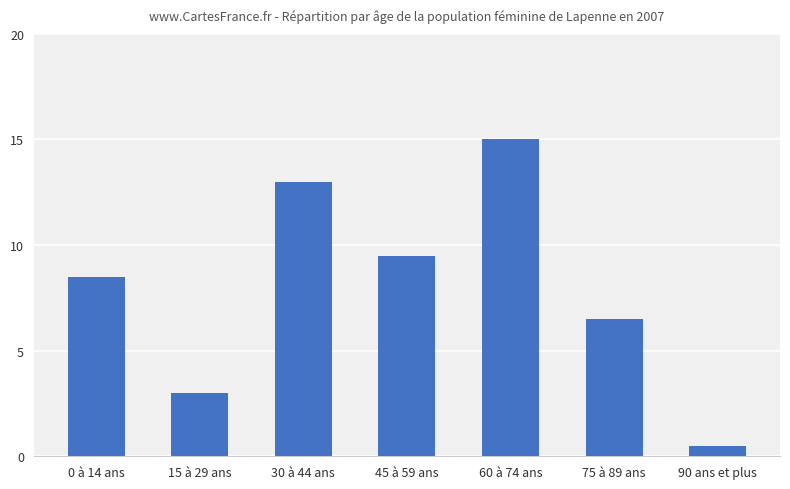

Does the chart contain any negative values?

No